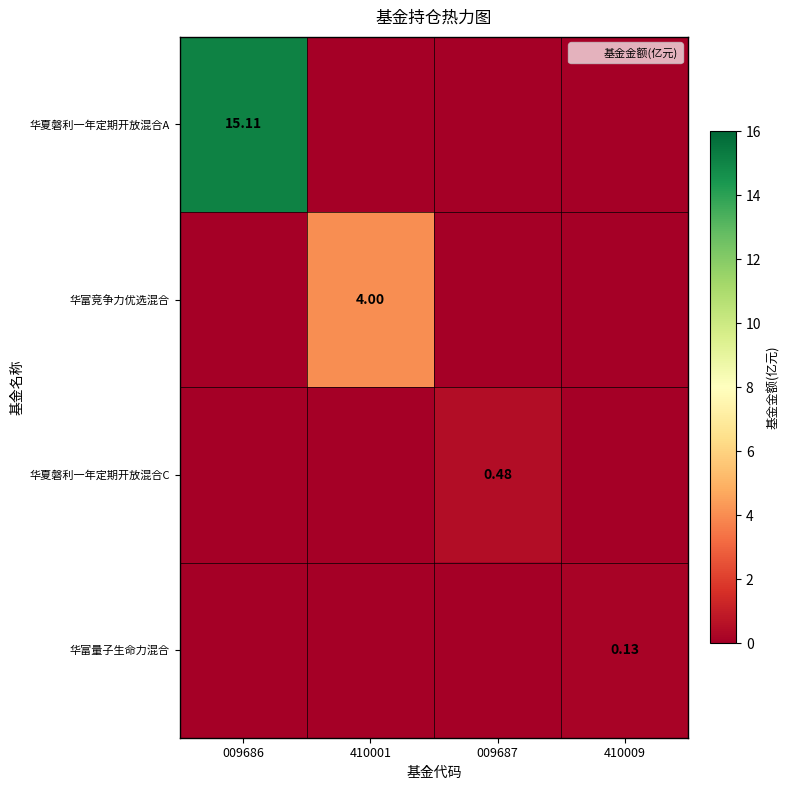

Is it true that 华夏磐利一年定期开放混合A equals 0.0 at 410001?

True